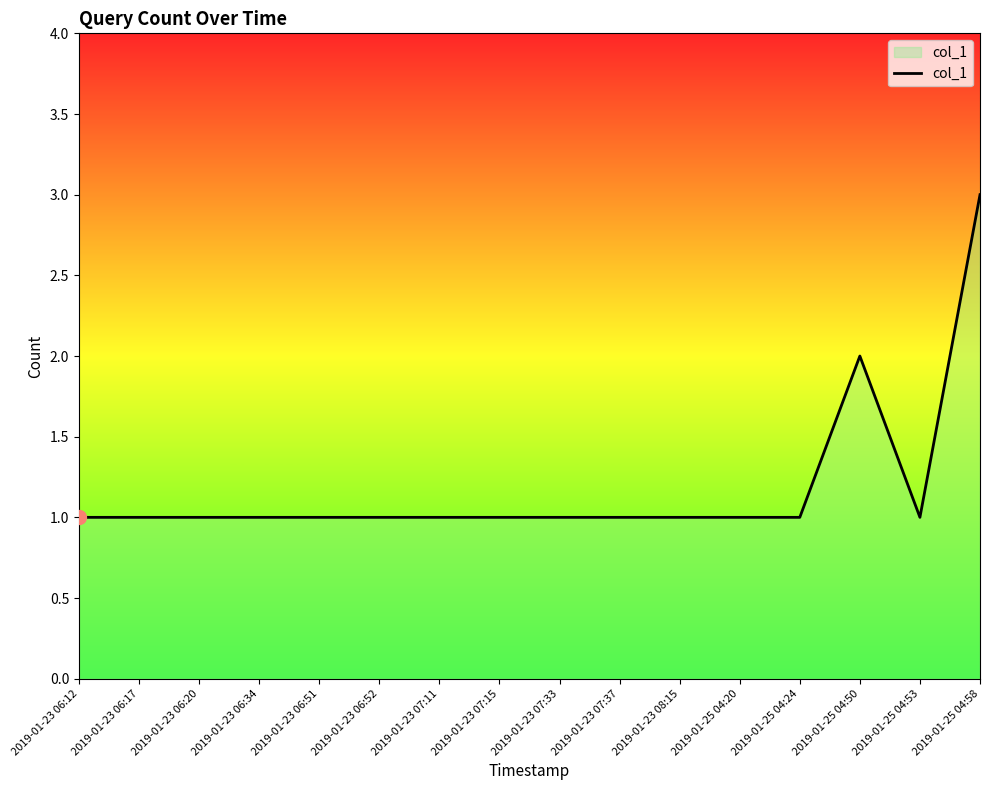

Which has a higher value, 2019-01-25 04:58 or 2019-01-23 07:15?

2019-01-25 04:58